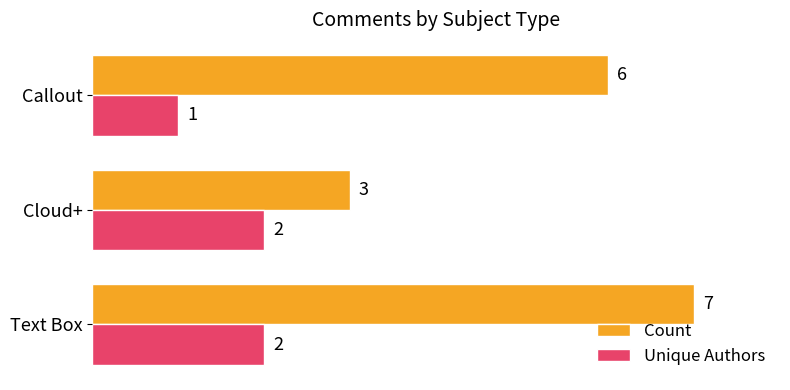

At which category is the sum across all series the highest?

Text Box